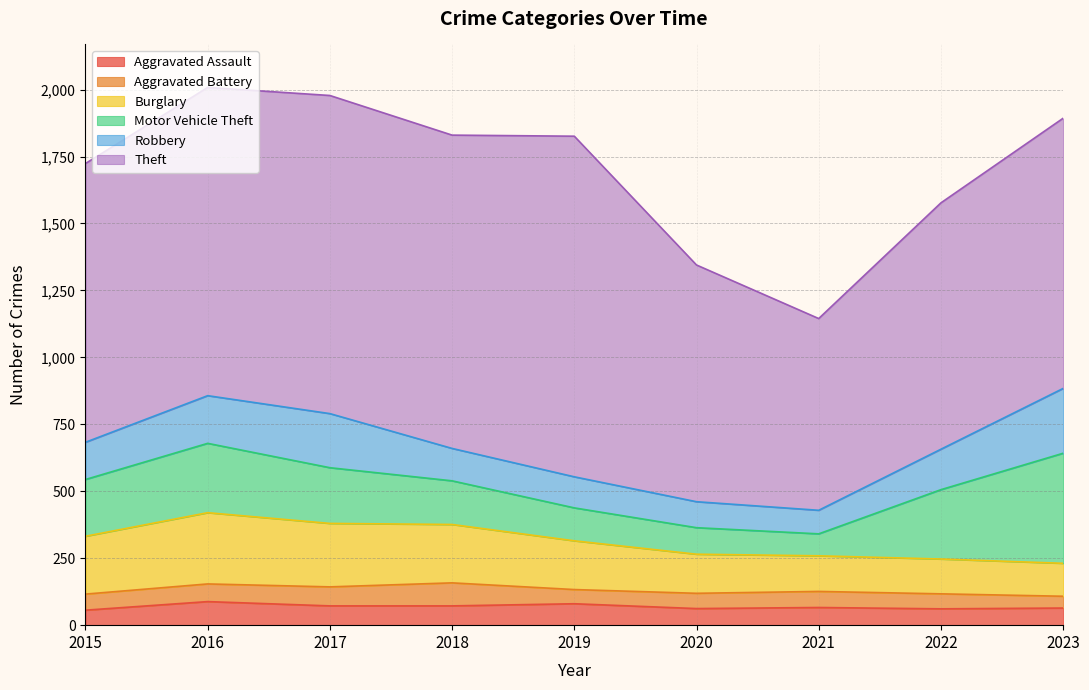

What is the value of the Aggravated Battery point at the 5th from the left?

53